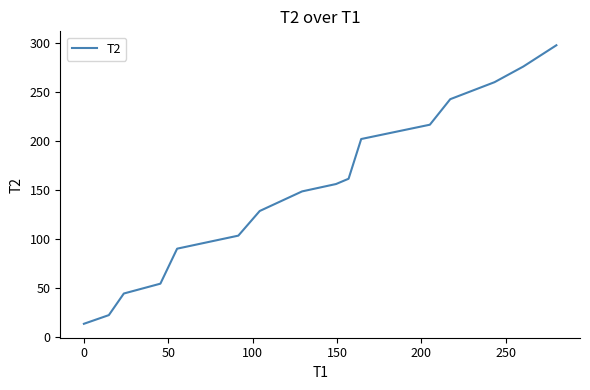

What is the maximum value shown in the chart?

297.4